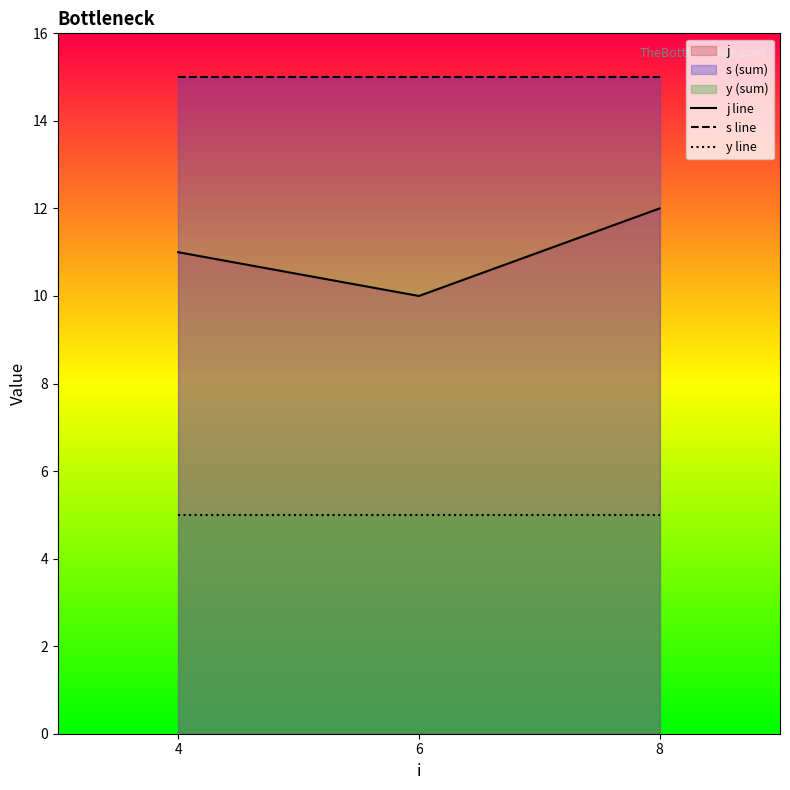

Which category has the lowest value in the s line series?

4